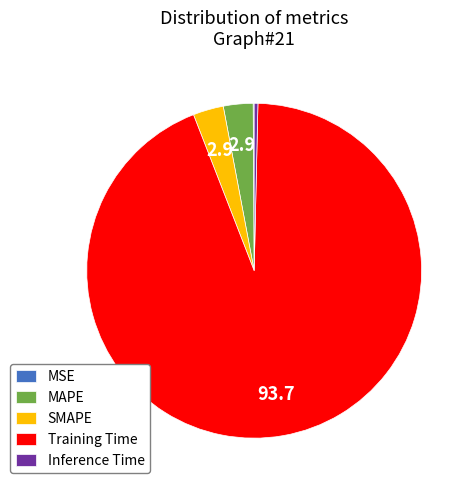

True or false: SMAPE accounts for 3% of the total.

True